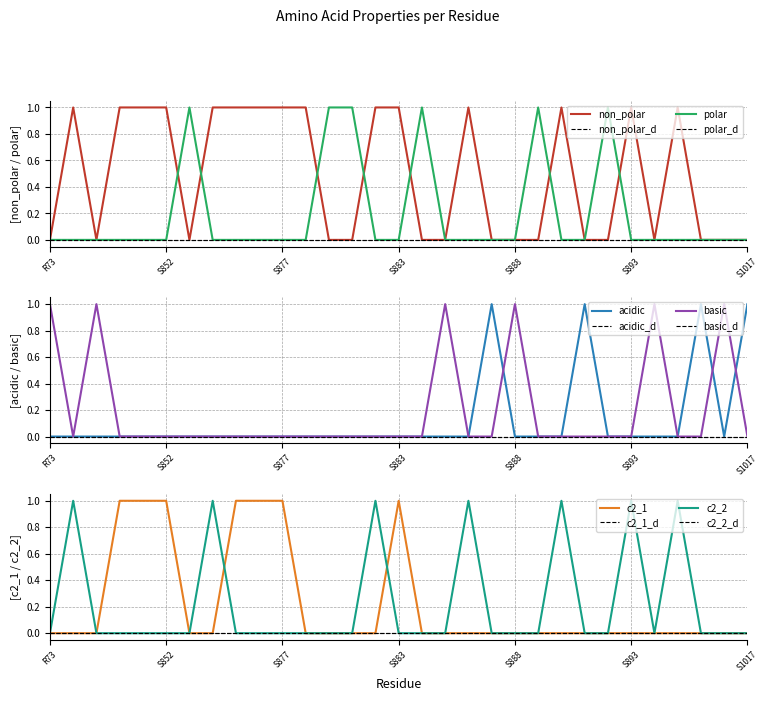

At how many categories does at least one series exceed 0?

31